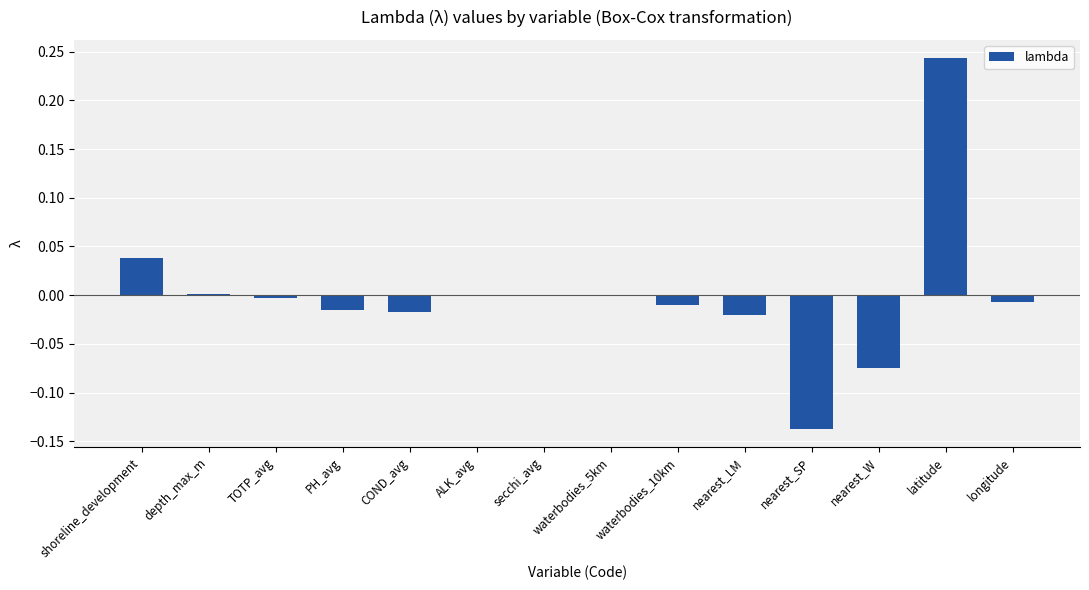

True or false: the data shows -0.0 at waterbodies_5km.

True